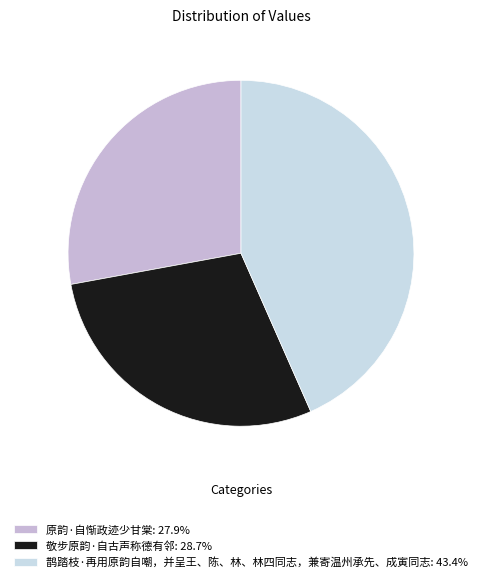

Count the number of slices in the pie.

3